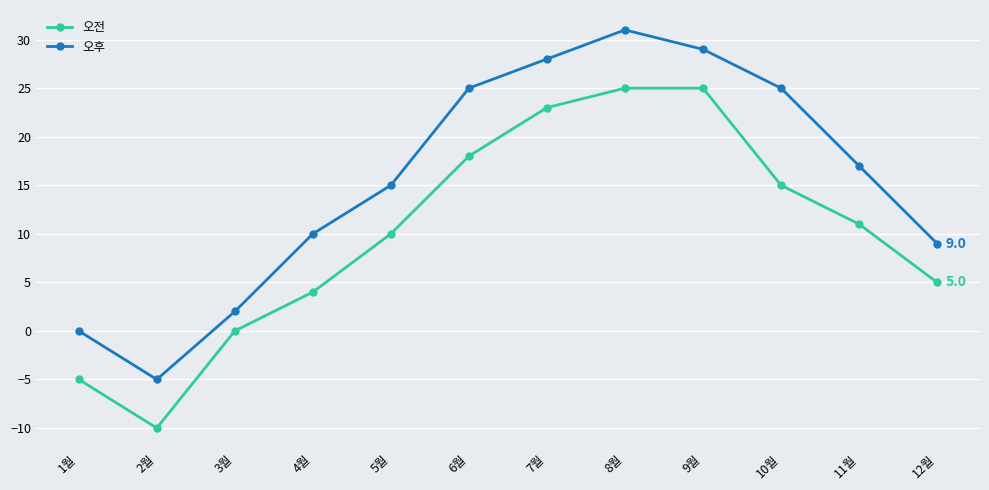

At 8월, list the series in order from smallest to largest.

오전, 오후